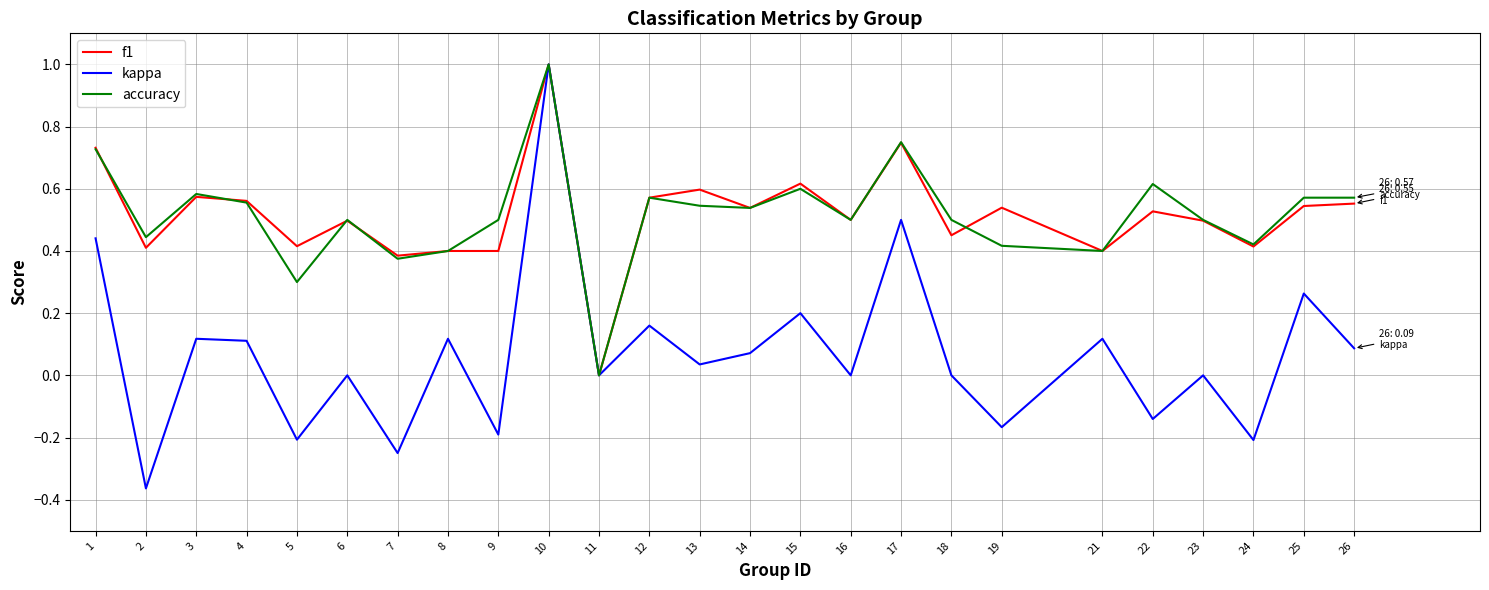

Is the value of accuracy at 1 greater than the value of kappa at 6?

Yes